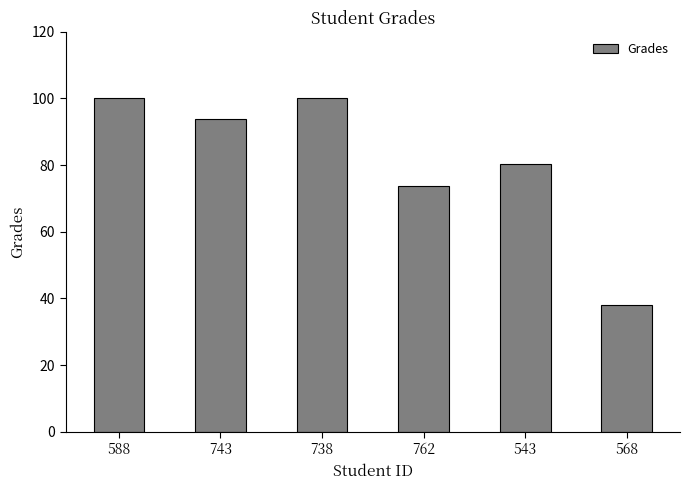

What is the label of the 2nd bar from the left?

743